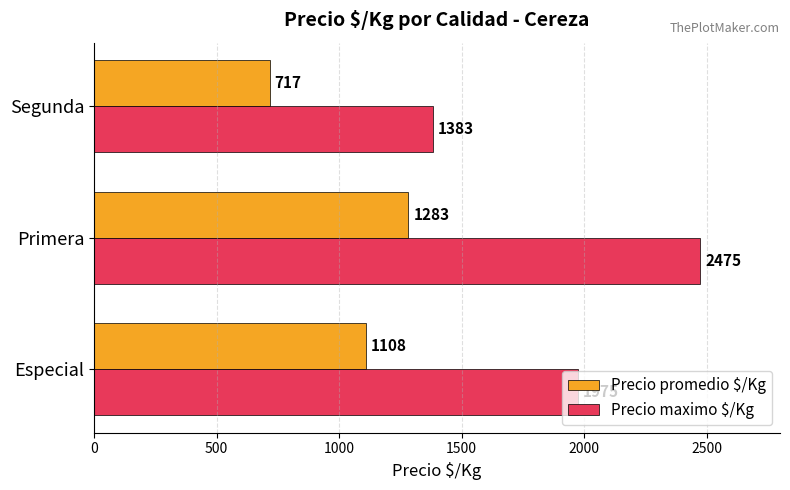

What is the difference between the maximum and minimum values in the Precio promedio $/Kg series?

566